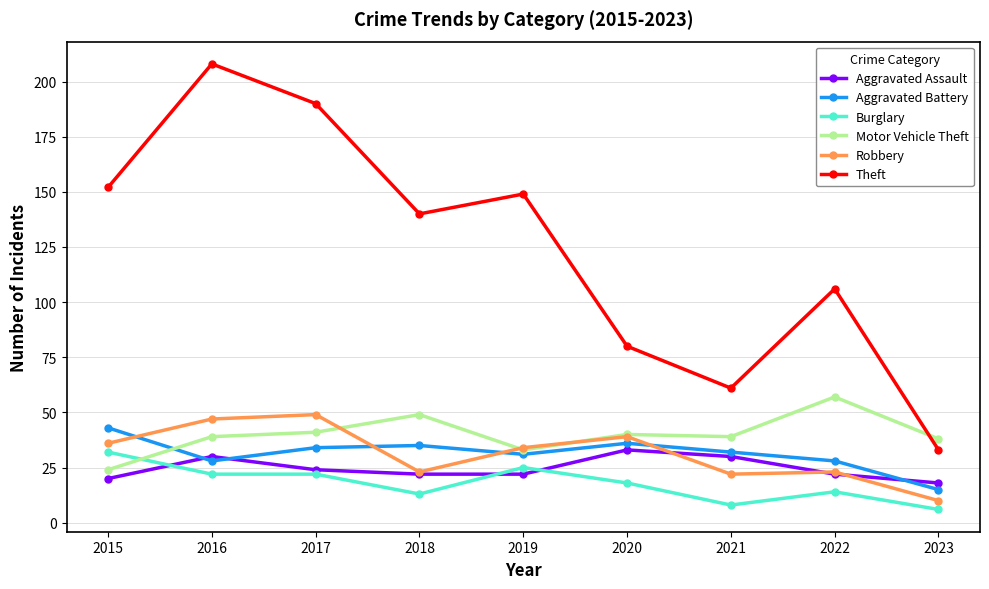

How many values in the Robbery series are below 34?

4